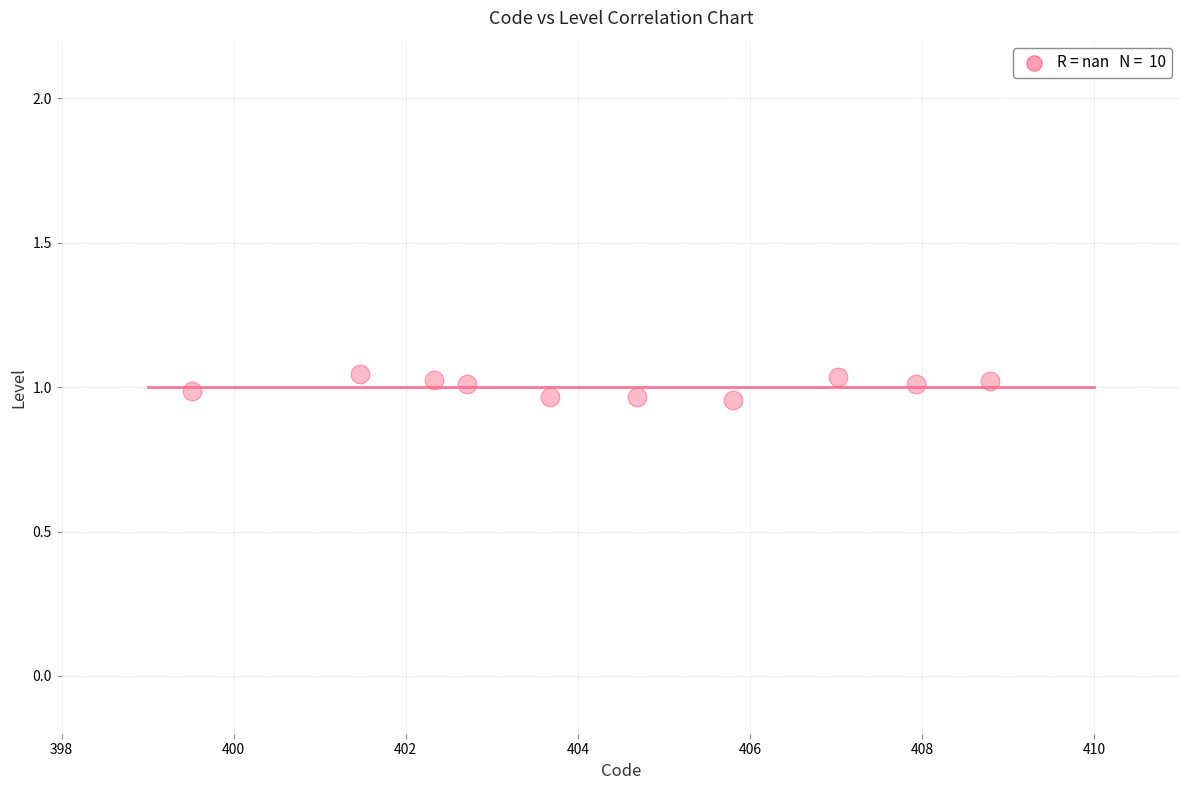

What is the average X value?

404.4